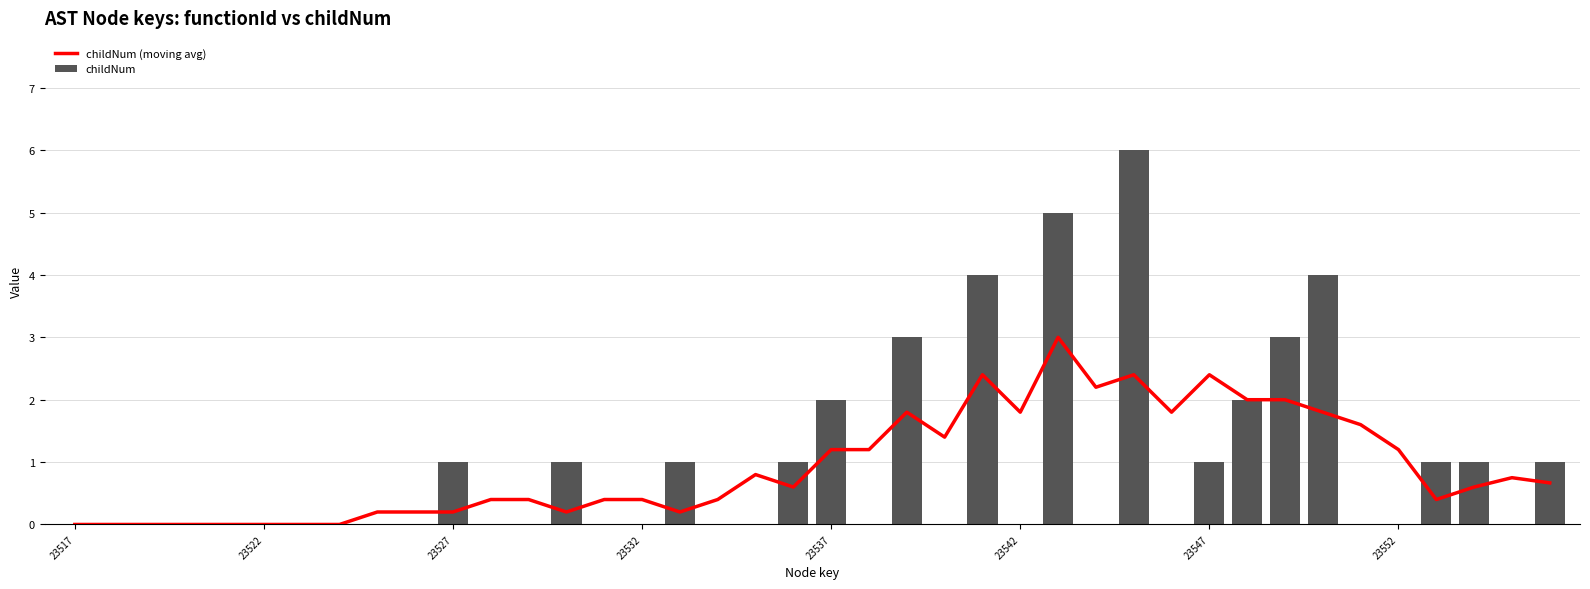

What are all the series names shown in the legend?

childNum (moving avg), childNum